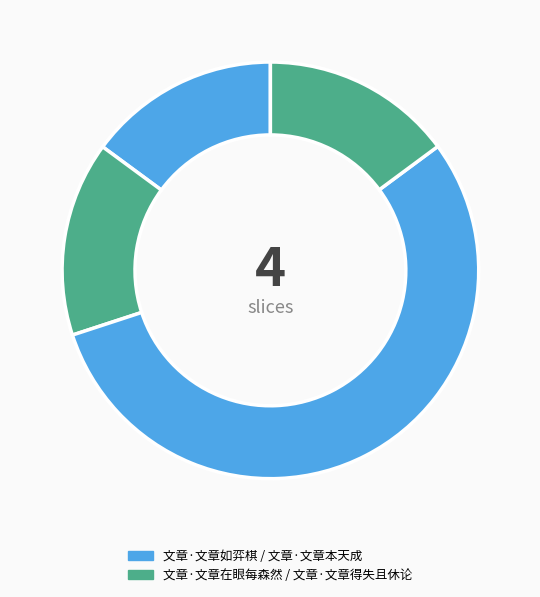

Which category has the smallest portion of the pie?

文章·文章本天成